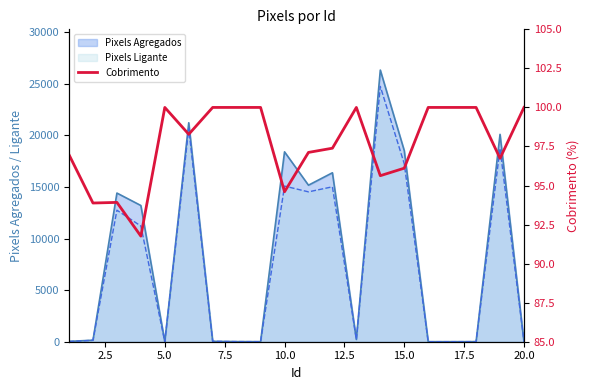

Where is the first local maximum?

5.0